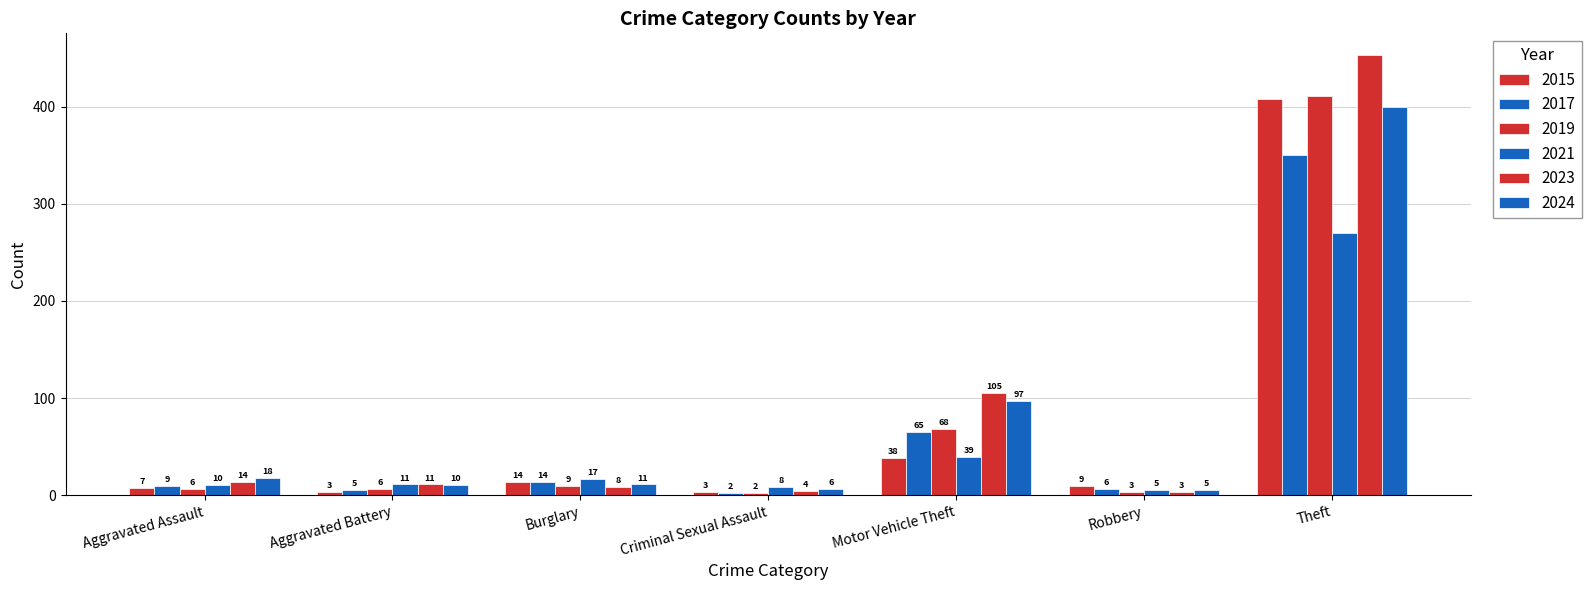

How many series are shown in this chart?

6